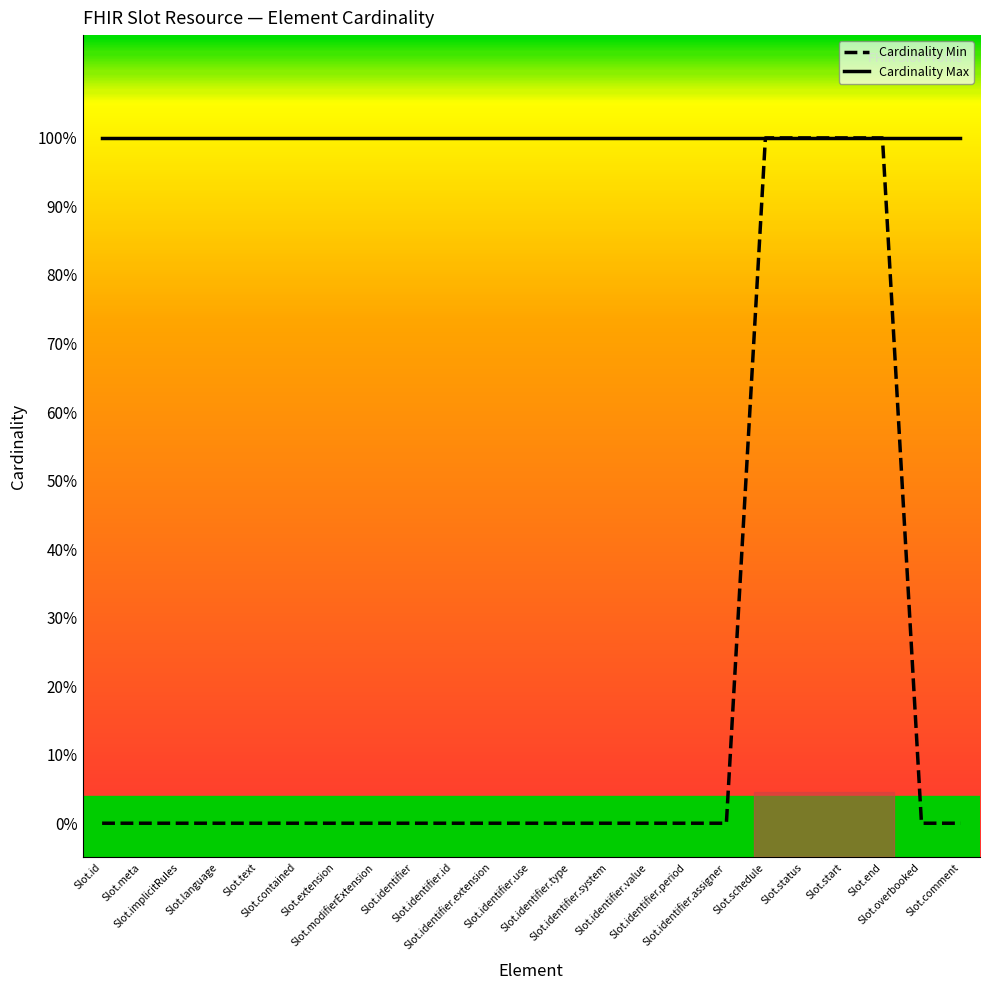

Is this an area chart (filled region under the line)?

No